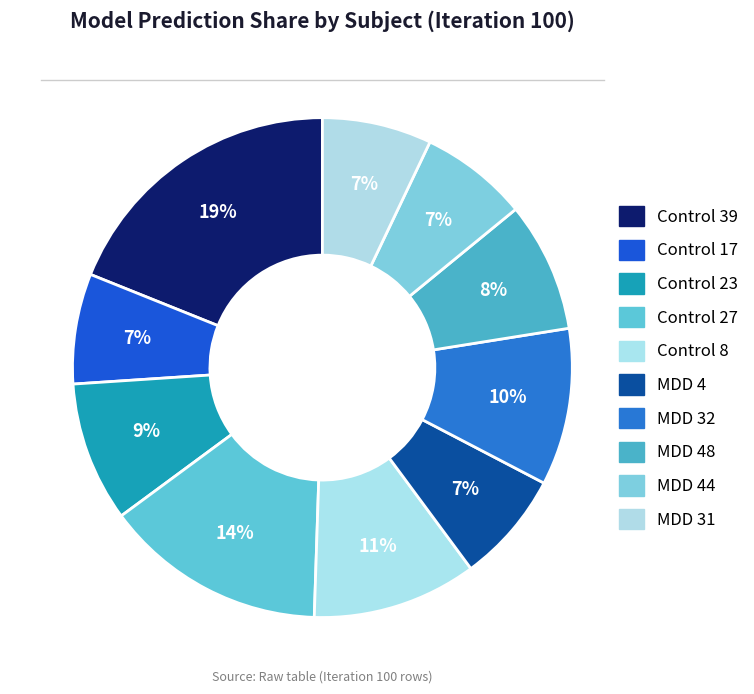

How many segments does this pie chart have?

10